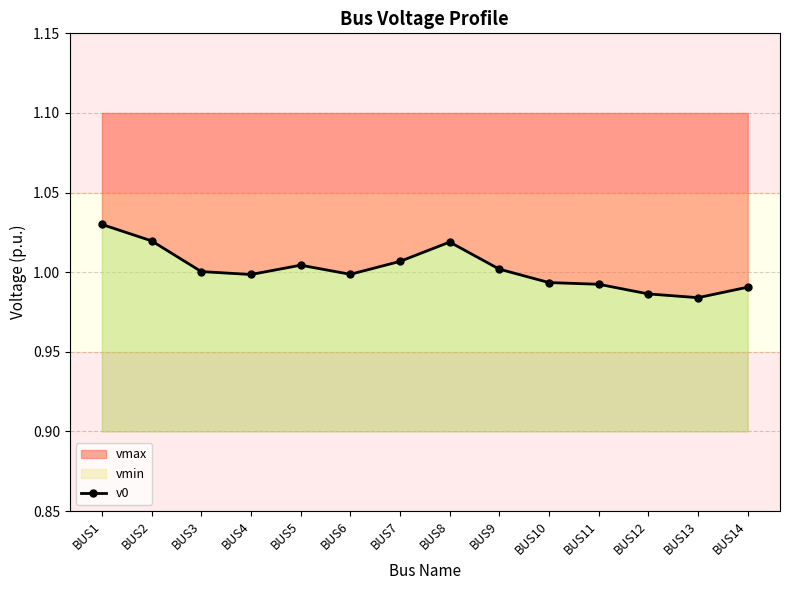

The value at BUS5 is 1.0. True or false?

True